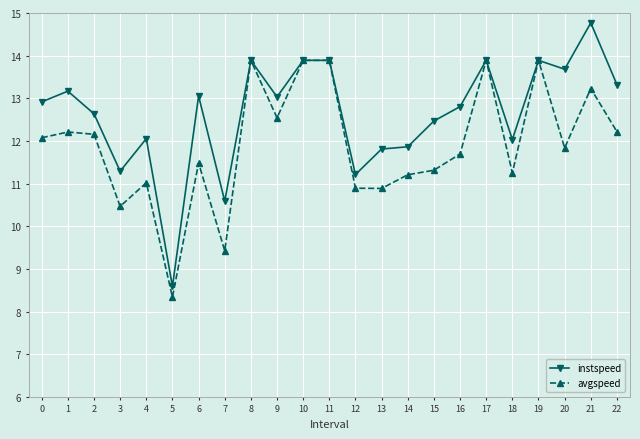

Where is the first local maximum for instspeed?

1